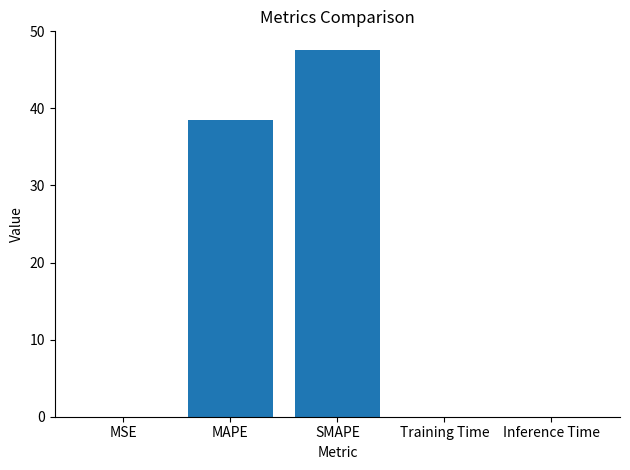

Between SMAPE and Inference Time, which is larger?

SMAPE